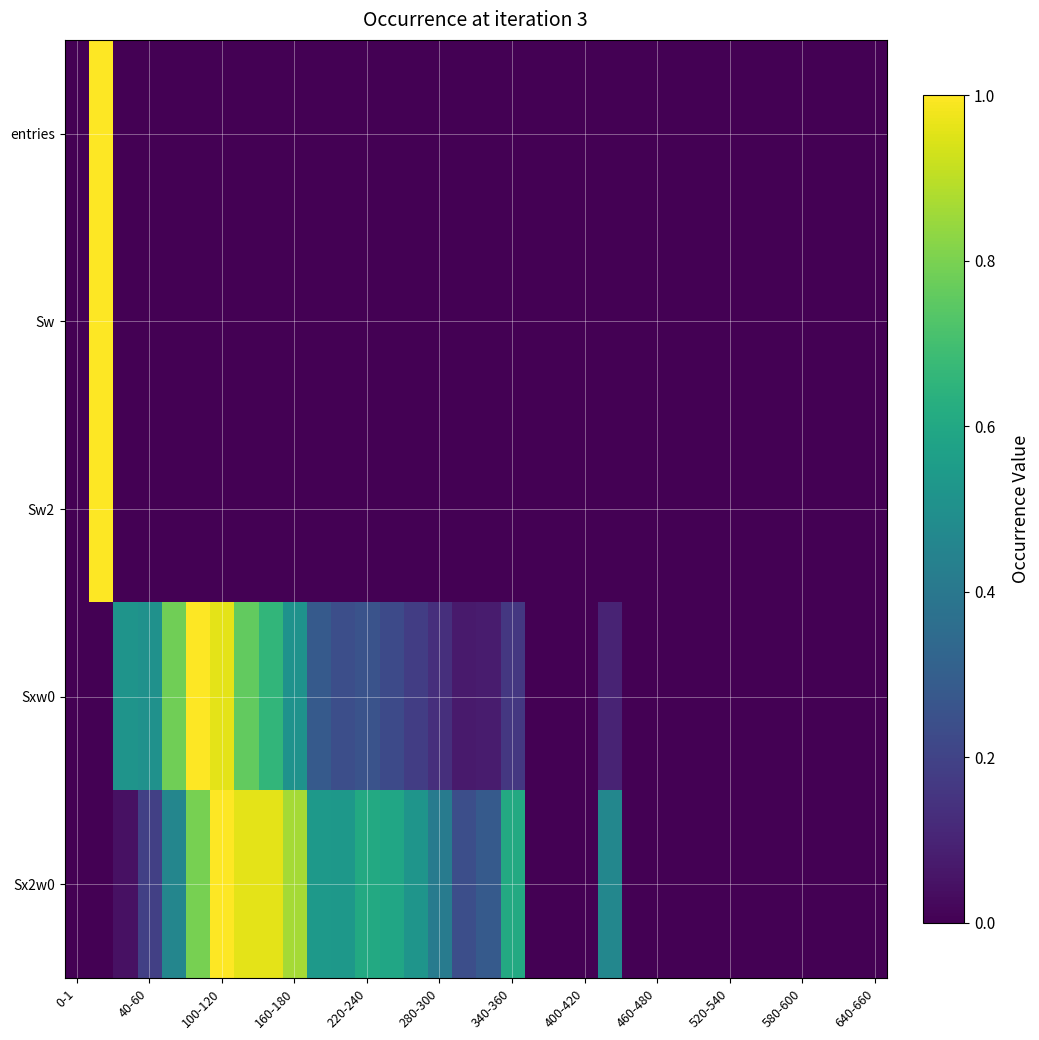

Which label corresponds to the smallest value in the chart?

0-1